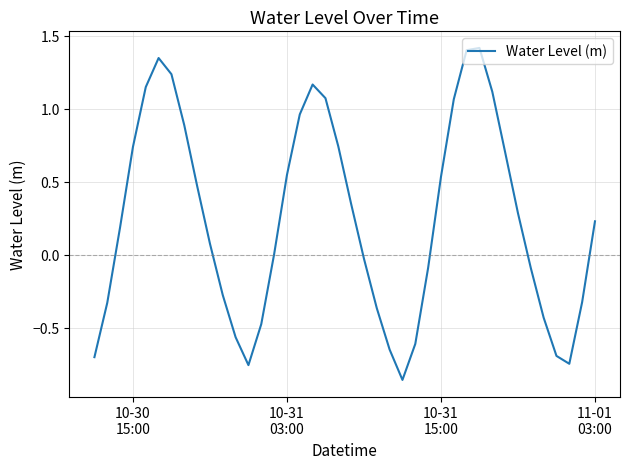

What is the maximum value shown in the chart?

1.4